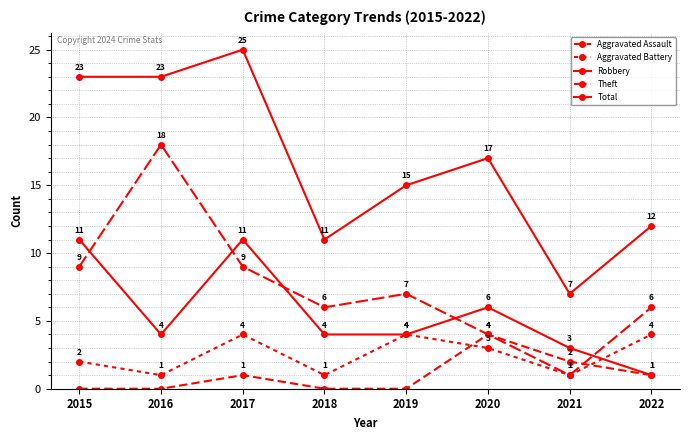

Where do Aggravated Assault and Aggravated Battery first cross each other?

2019 and 2020